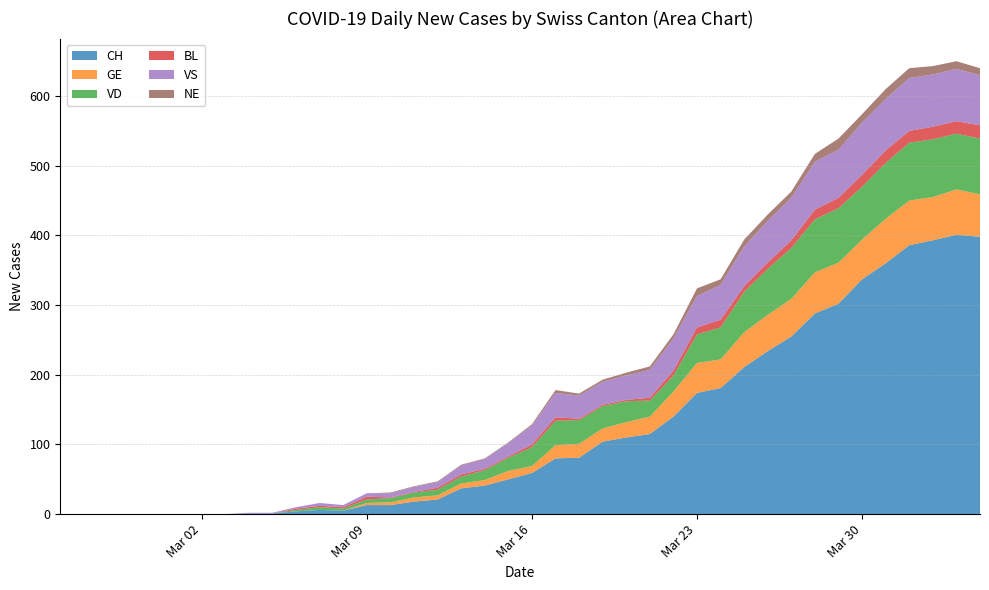

Reading left to right, list all the values displayed in this chart.

CH: 0=0	1=0	2=0	3=0	4=0	5=0	6=0	7=0	8=1	9=1	10=4	11=6	12=5	13=13	14=13	15=18	16=21	17=37	18=41	19=50	20=59	21=80	22=81	23=104	24=110	25=115	26=140	27=174	28=181	29=211	30=234	31=255	32=288	33=302	34=337	35=360	36=386	37=393	38=401	39=398
GE: 0=0	1=0	2=0	3=0	4=0	5=0	6=0	7=0	8=0	9=0	10=0	11=0	12=0	13=3	14=4	15=6	16=6	17=7	18=8	19=12	20=10	21=19	22=20	23=19	24=22	25=25	26=36	27=43	28=41	29=50	30=52	31=54	32=59	33=59	34=57	35=64	36=64	37=62	38=65	39=61
VD: 0=0	1=0	2=0	3=0	4=0	5=0	6=0	7=0	8=0	9=0	10=2	11=4	12=3	13=5	14=6	15=7	16=8	17=10	18=14	19=19	20=27	21=35	22=34	23=32	24=30	25=23	26=23	27=41	28=46	29=58	30=66	31=73	32=76	33=78	34=76	35=80	36=83	37=83	38=80	39=80
BL: 0=0	1=0	2=0	3=0	4=0	5=0	6=0	7=0	8=0	9=0	10=2	11=2	12=2	13=4	14=1	15=1	16=3	17=3	18=2	19=2	20=4	21=5	22=2	23=2	24=2	25=4	26=7	27=10	28=11	29=8	30=9	31=11	32=14	33=15	34=17	35=18	36=17	37=18	38=18	39=19
VS: 0=0	1=0	2=0	3=0	4=0	5=0	6=0	7=0	8=1	9=1	10=2	11=4	12=3	13=5	14=6	15=7	16=8	17=13	18=14	19=19	20=27	21=35	22=33	23=33	24=35	25=40	26=46	27=45	28=50	29=57	30=60	31=61	32=69	33=69	34=75	35=74	36=76	37=75	38=75	39=72
NE: 0=0	1=0	2=0	3=0	4=0	5=0	6=0	7=0	8=0	9=0	10=0	11=0	12=0	13=0	14=1	15=1	16=1	17=1	18=1	19=1	20=2	21=4	22=3	23=3	24=4	25=5	26=6	27=11	28=8	29=10	30=9	31=9	32=11	33=16	34=12	35=14	36=14	37=12	38=11	39=10